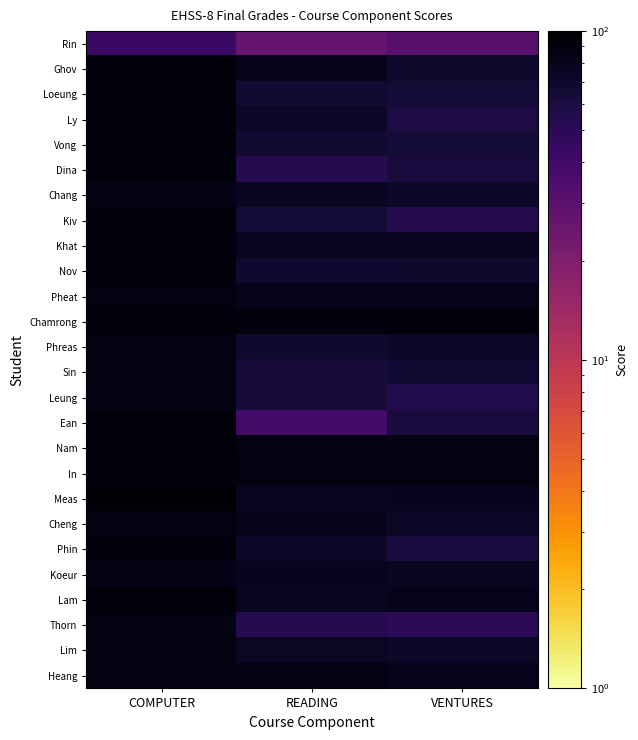

Reading right to left, what are all the values shown in this chart?

Rin: VENTURES=30.5	READING=26.8	COMPUTER=42.5
Ghov: VENTURES=69.5	READING=80.3	COMPUTER=90.0
Loeung: VENTURES=64.6	READING=66.2	COMPUTER=90.0
Ly: VENTURES=58.9	READING=72.5	COMPUTER=88.5
Vong: VENTURES=64.5	READING=67.0	COMPUTER=91.0
Dina: VENTURES=60.7	READING=52.9	COMPUTER=90.0
Chang: VENTURES=71.7	READING=75.9	COMPUTER=85.0
Kiv: VENTURES=54.0	READING=64.4	COMPUTER=90.0
Khat: VENTURES=76.7	READING=77.6	COMPUTER=90.0
Nov: VENTURES=68.7	READING=68.5	COMPUTER=90.0
Pheat: VENTURES=81.1	READING=79.9	COMPUTER=87.5
Chamrong: VENTURES=89.5	READING=89.1	COMPUTER=90.0
Phreas: VENTURES=72.8	READING=67.6	COMPUTER=87.5
Sin: VENTURES=65.3	READING=62.1	COMPUTER=87.5
Leung: VENTURES=55.2	READING=63.7	COMPUTER=85.0
Ean: VENTURES=60.9	READING=39.0	COMPUTER=91.0
Nam: VENTURES=83.7	READING=85.1	COMPUTER=90.0
In: VENTURES=88.1	READING=87.7	COMPUTER=88.5
Meas: VENTURES=78.1	READING=77.0	COMPUTER=95.0
Cheng: VENTURES=72.5	READING=79.6	COMPUTER=87.5
Phin: VENTURES=61.1	READING=72.2	COMPUTER=88.5
Koeur: VENTURES=75.1	READING=78.8	COMPUTER=82.5
Lam: VENTURES=79.4	READING=77.7	COMPUTER=92.5
Thorn: VENTURES=49.8	READING=52.6	COMPUTER=87.5
Lim: VENTURES=71.7	READING=74.9	COMPUTER=87.5
Heang: VENTURES=79.6	READING=85.7	COMPUTER=87.5